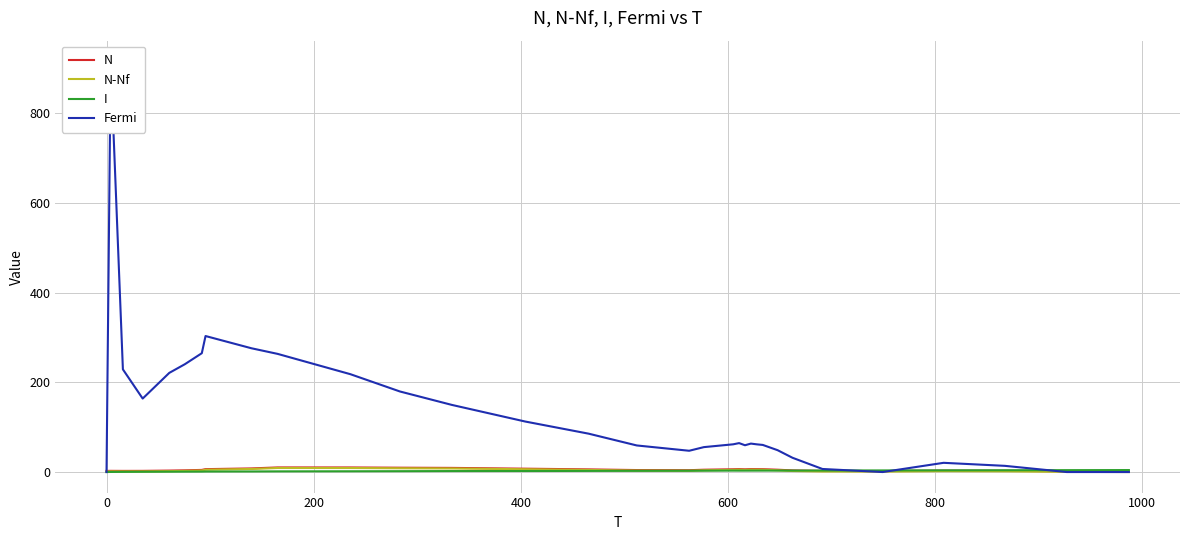

Which series ends up on top after the final intersection of N-Nf and I?

I